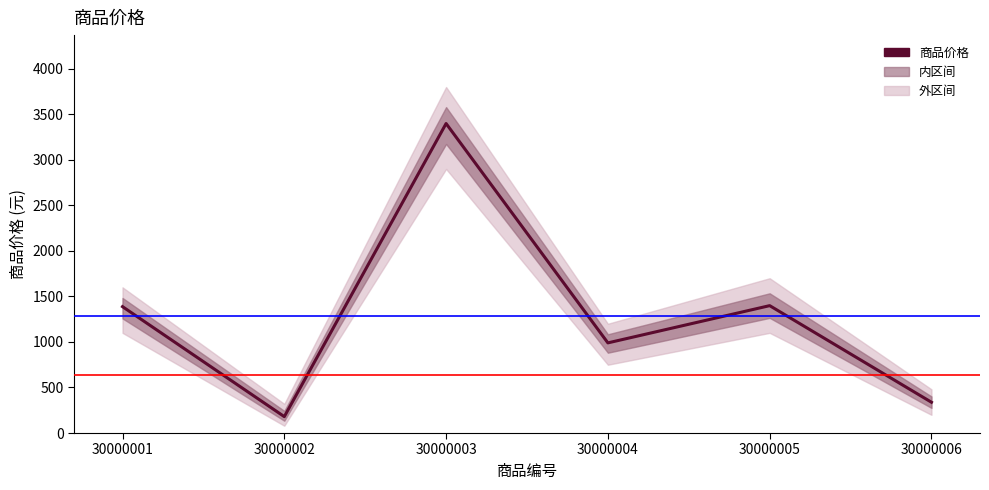

How many series are shown in this chart?

1